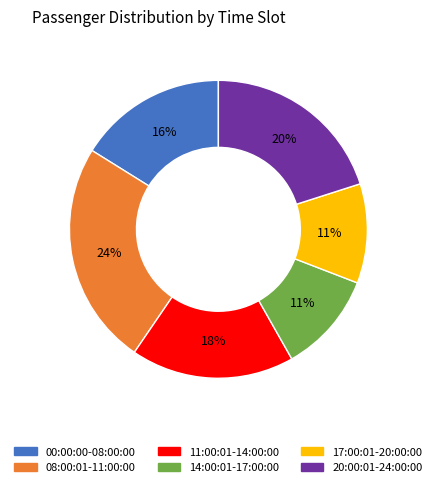

To the nearest percent, what percentage of the pie is 14:00:01-17:00:00?

11%